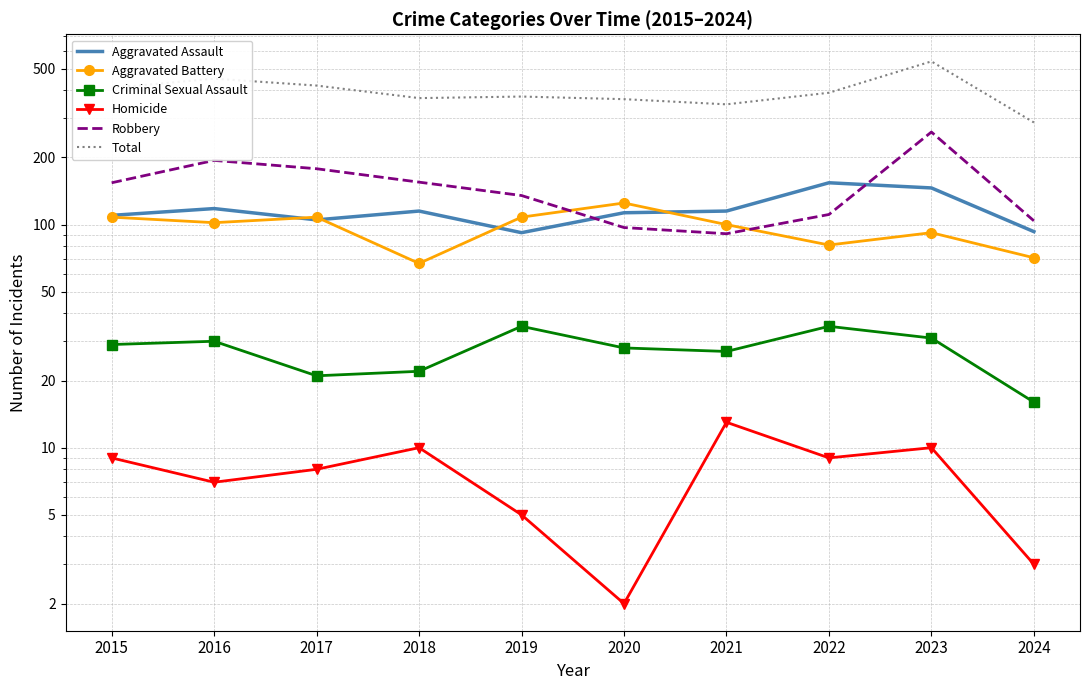

True or false: Aggravated Battery and Criminal Sexual Assault cross at least once.

False